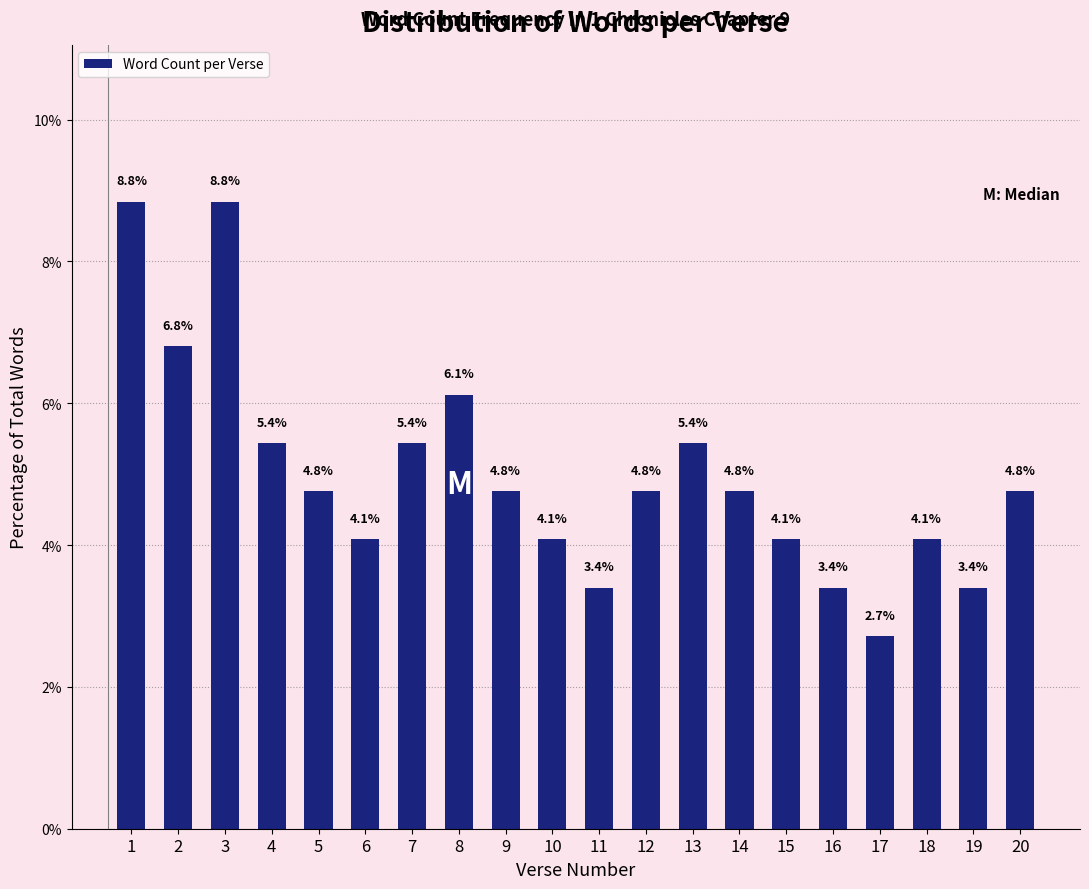

Reading left to right, list all the values displayed in this chart.

1=8.8	2=6.8	3=8.8	4=5.4	5=4.8	6=4.1	7=5.4	8=6.1	9=4.8	10=4.1	11=3.4	12=4.8	13=5.4	14=4.8	15=4.1	16=3.4	17=2.7	18=4.1	19=3.4	20=4.8